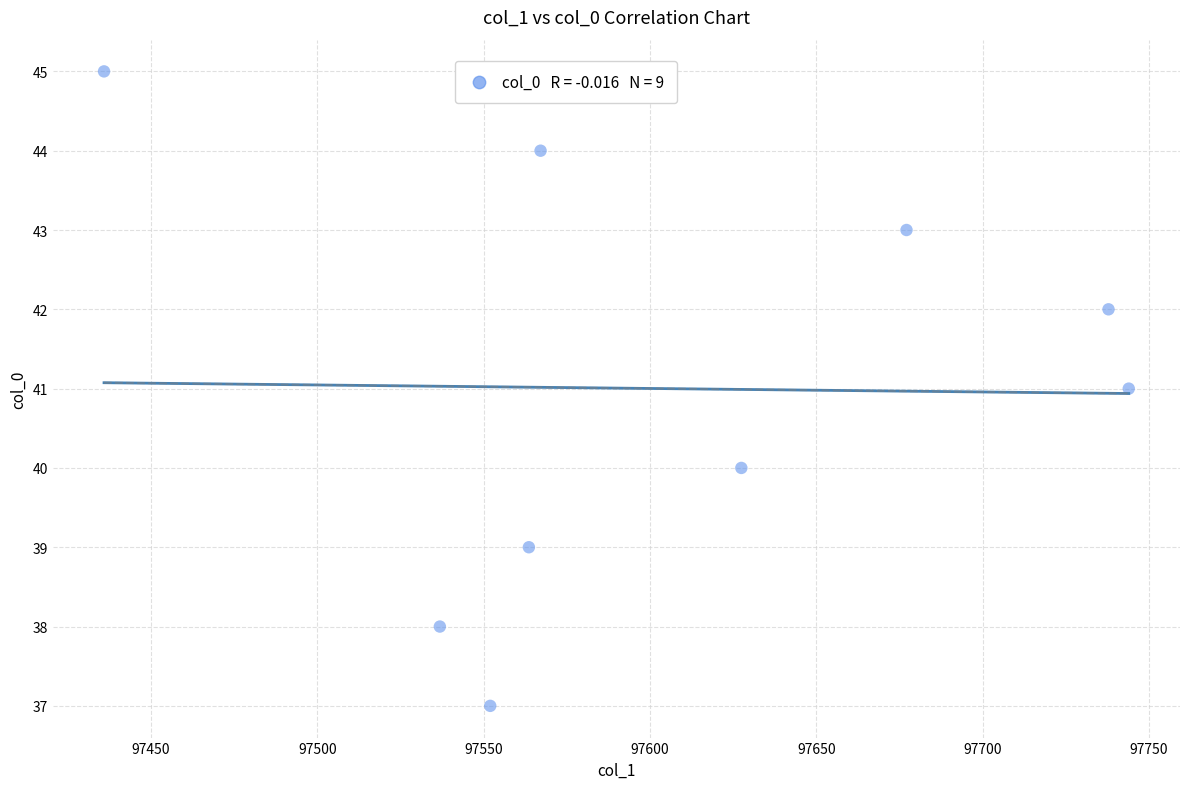

What is the average Y value?

41